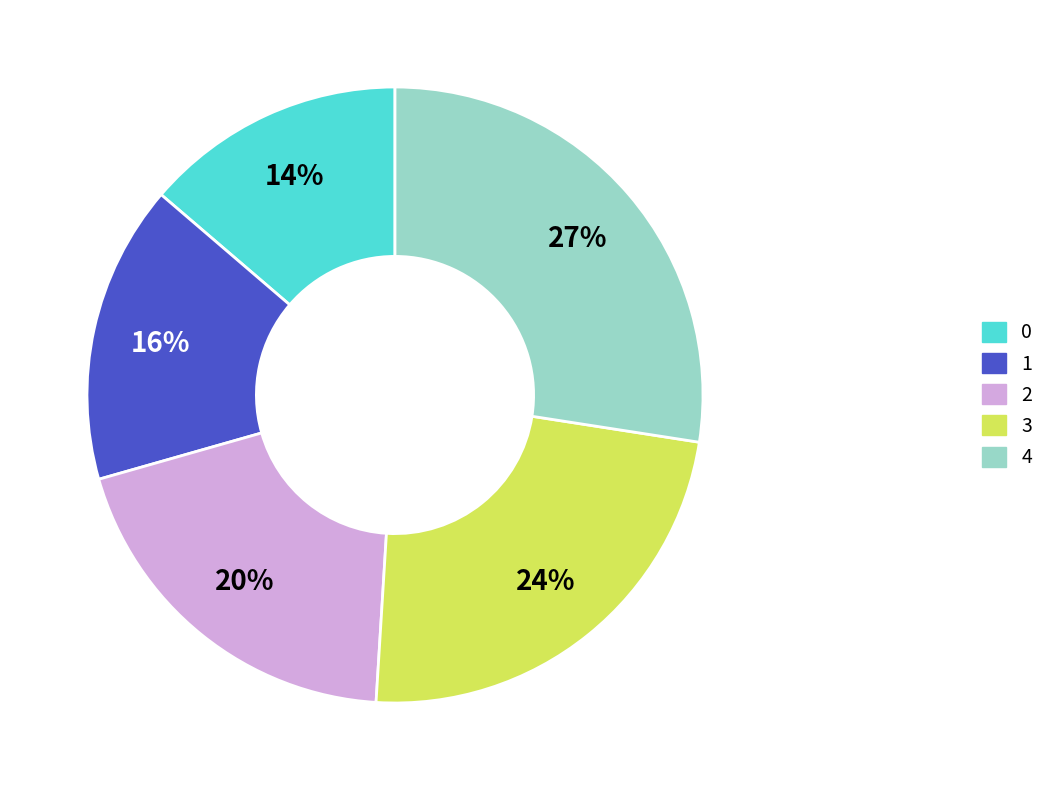

Approximately how many times larger is the value at 0 compared to 1?

0.9